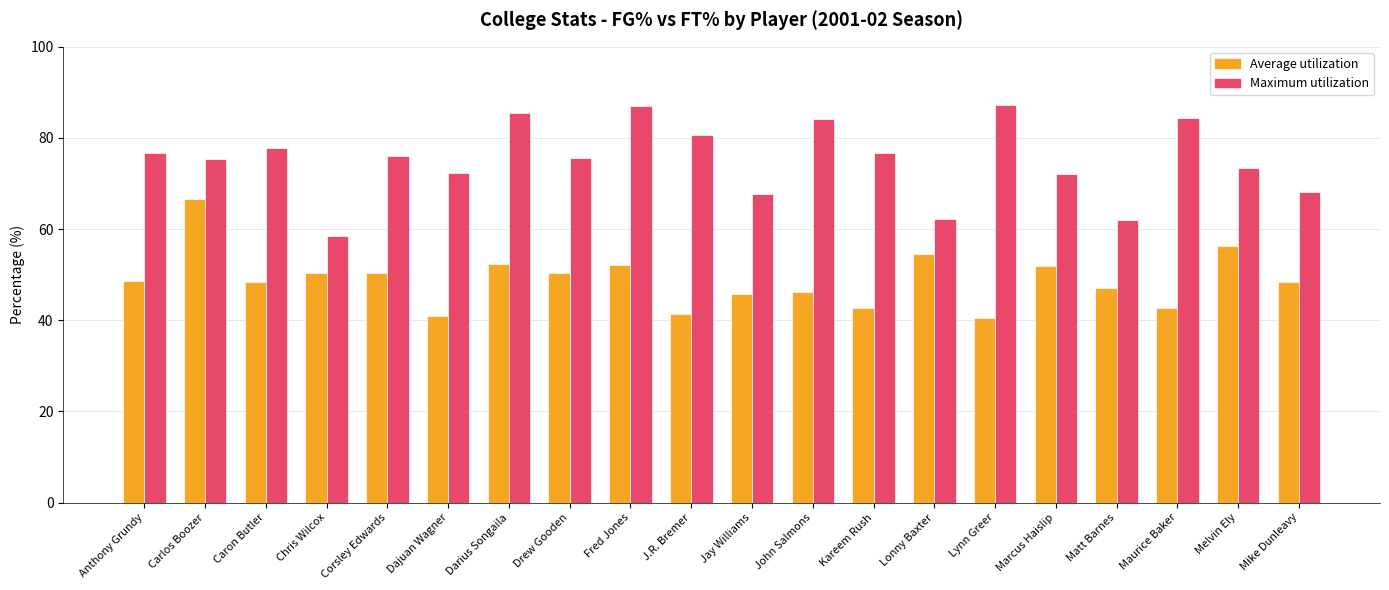

Which series changed the most between Chris Wilcox and Kareem Rush?

Maximum utilization